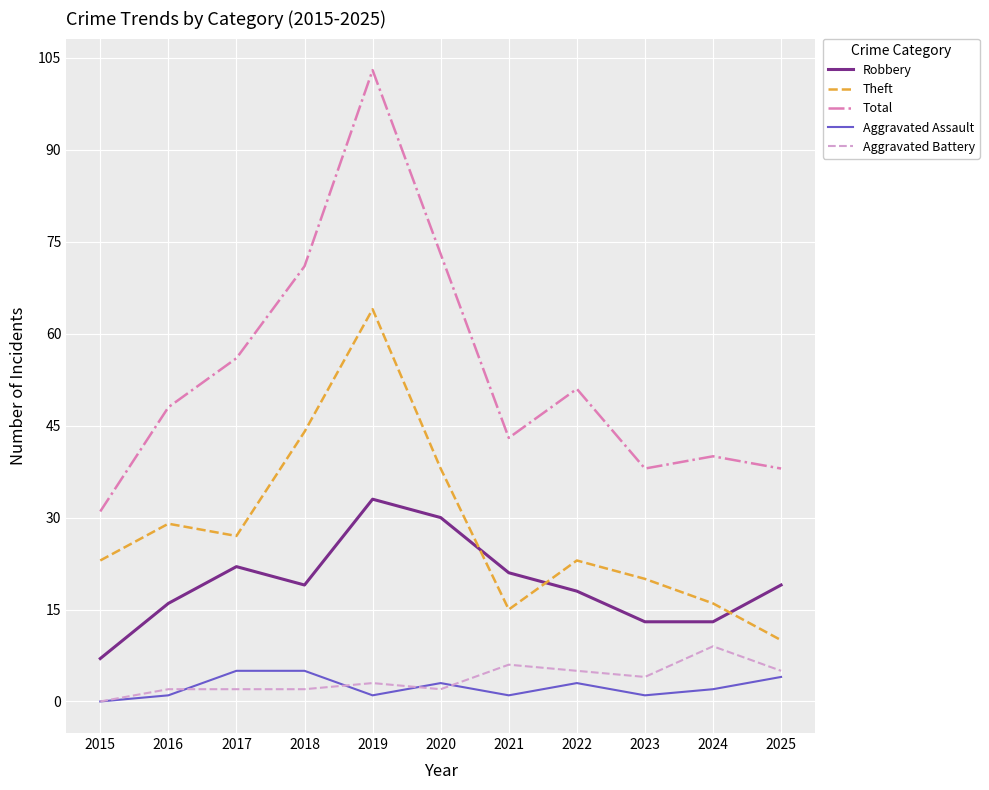

Is it true that Aggravated Assault equals 5 at 2017?

True